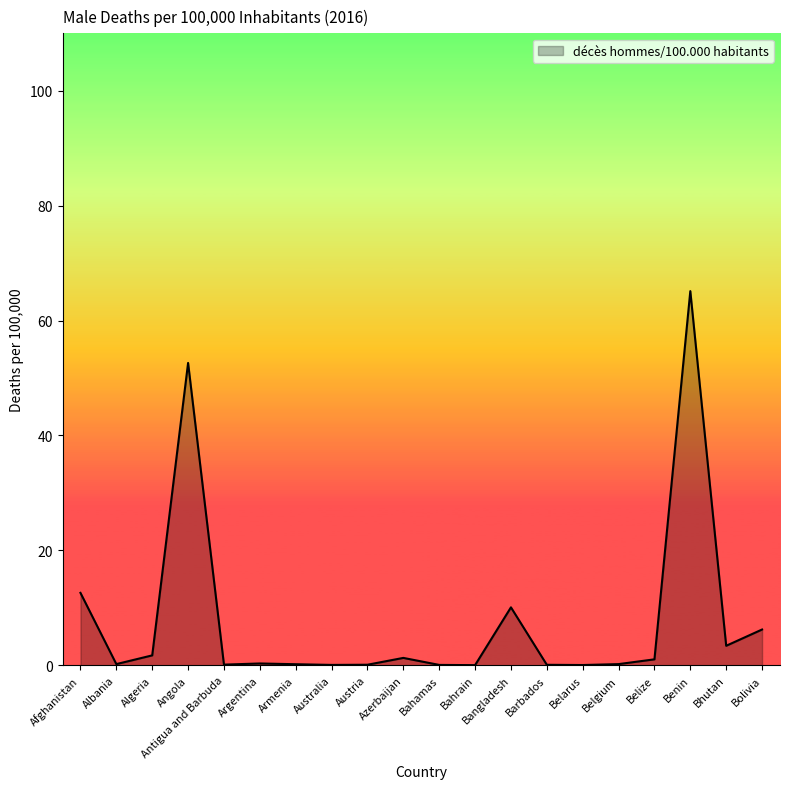

What position from the left is Azerbaijan?

10